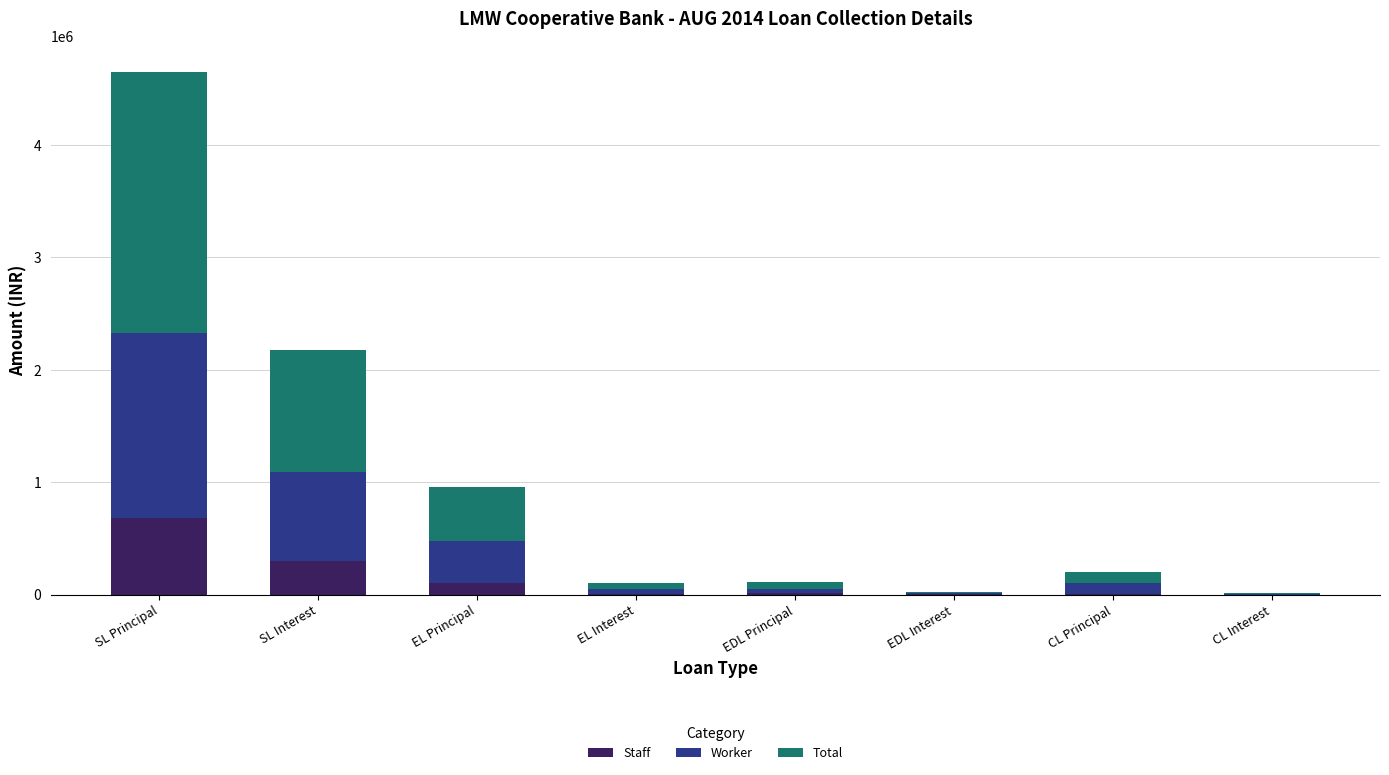

True or false: Staff has a value of 1153627.9 at SL Principal.

False